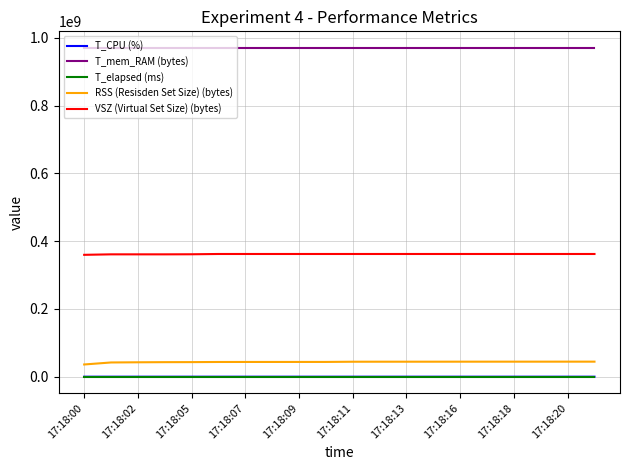

Does the chart display data point markers on the line(s)?

No